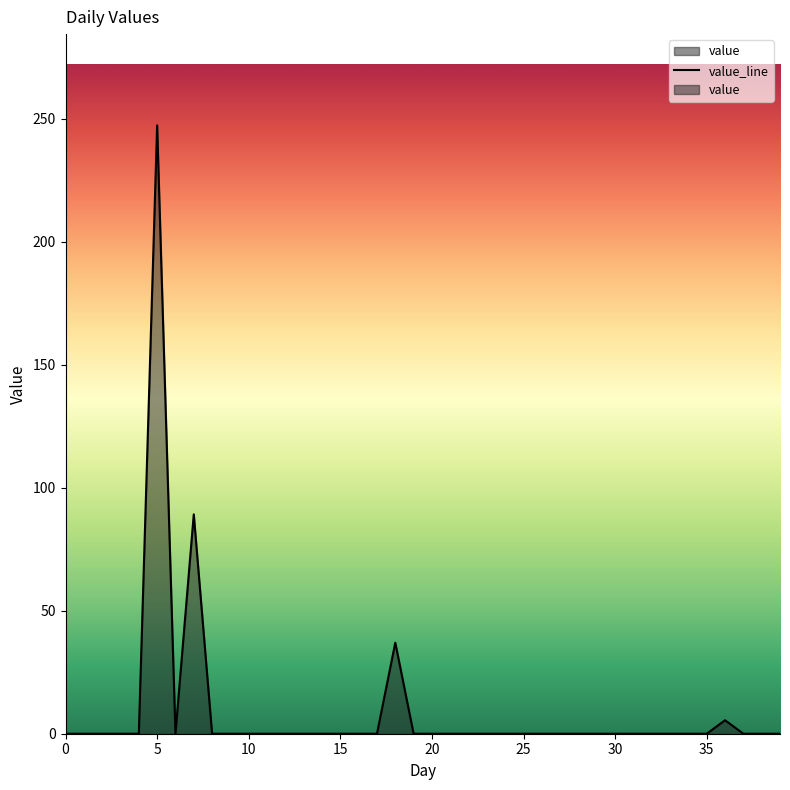

How many lines are shown in the chart?

1